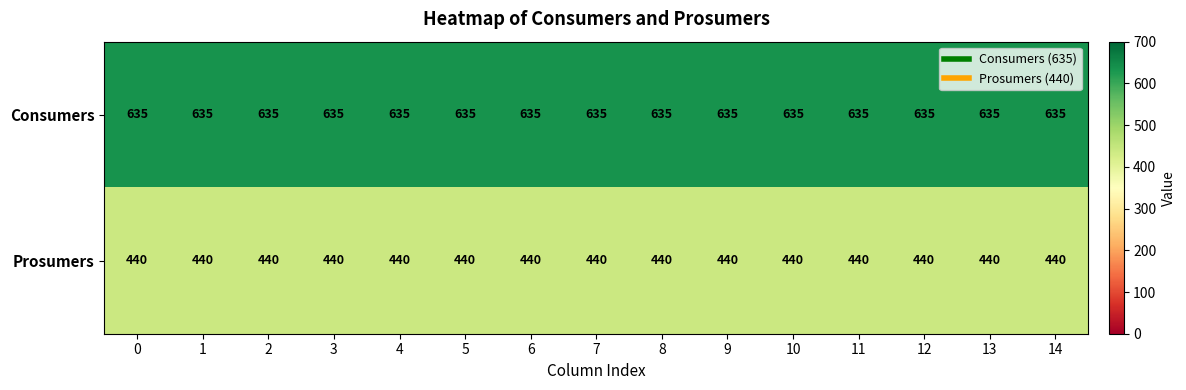

What is the maximum value shown in the chart?

635